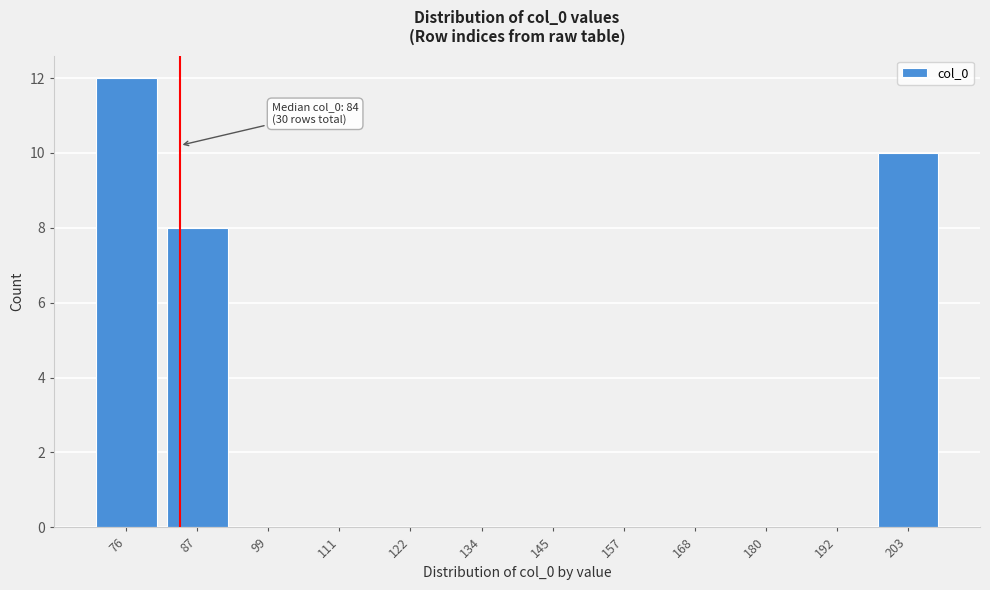

Which range on the x-axis has the tallest bar?

70 to 82